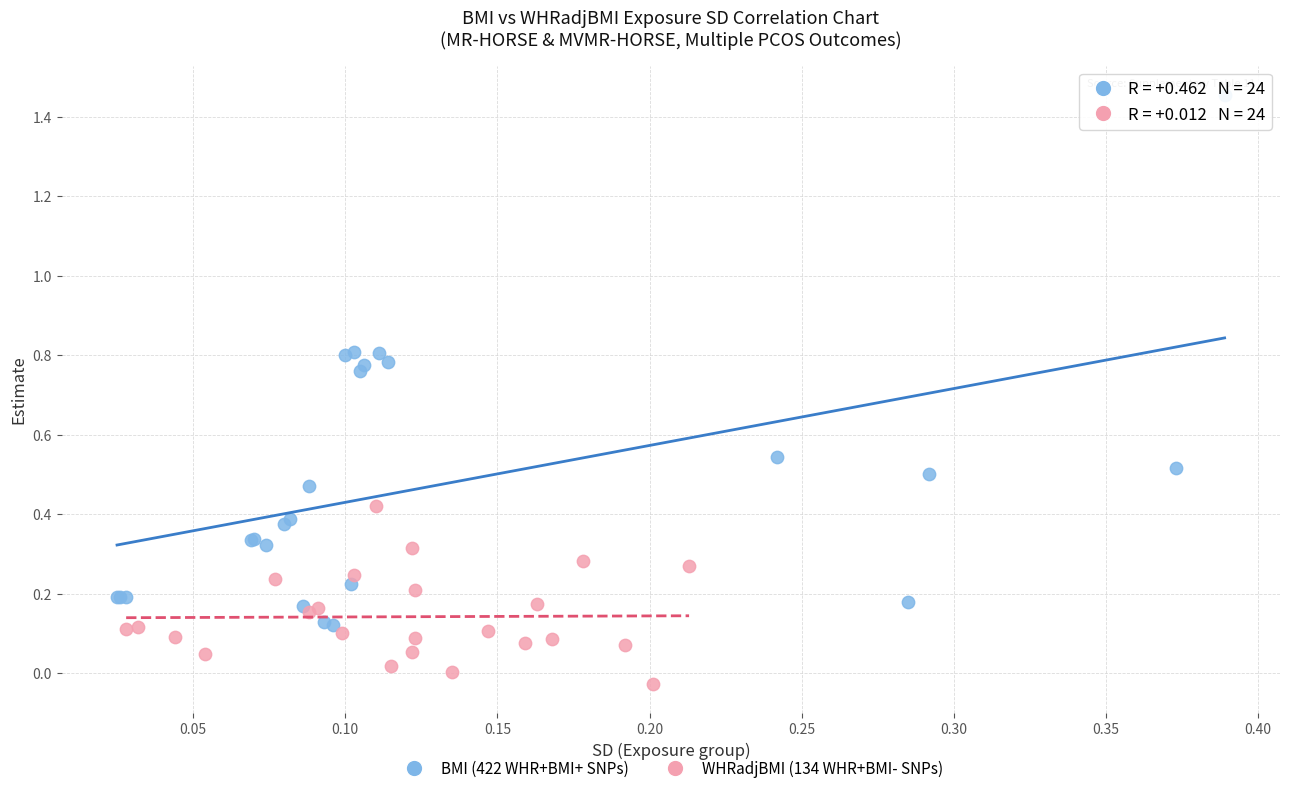

Which series has the widest spread of Y values?

BMI (422 WHR+BMI+ SNPs)